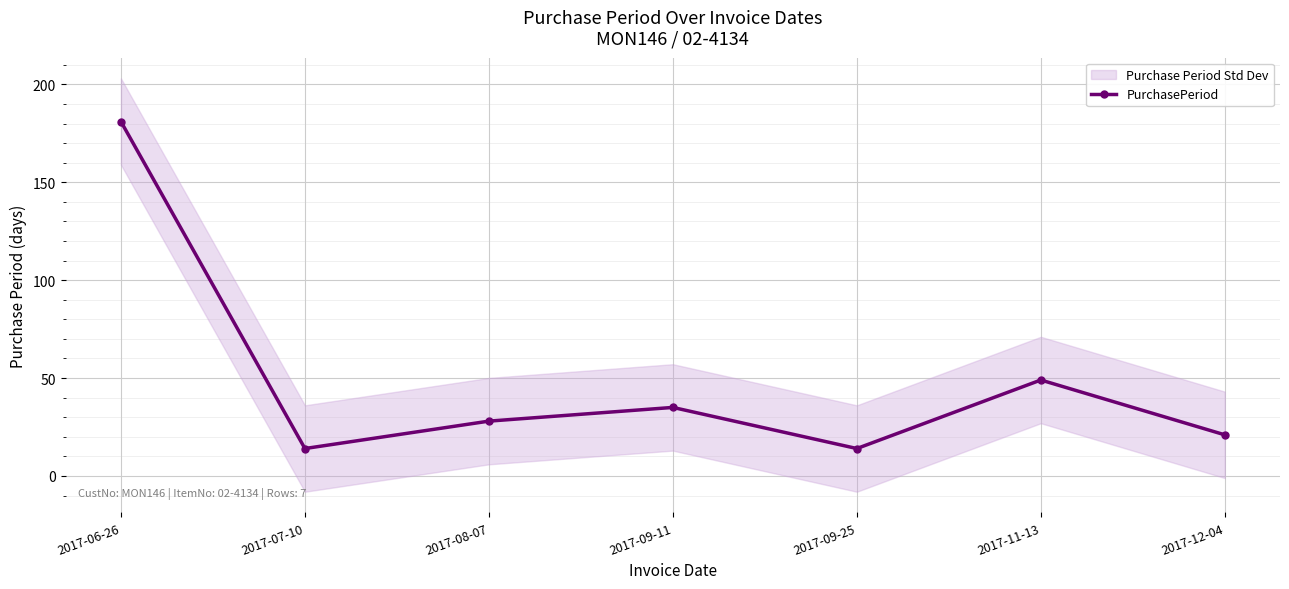

How many lines are shown in the chart?

1